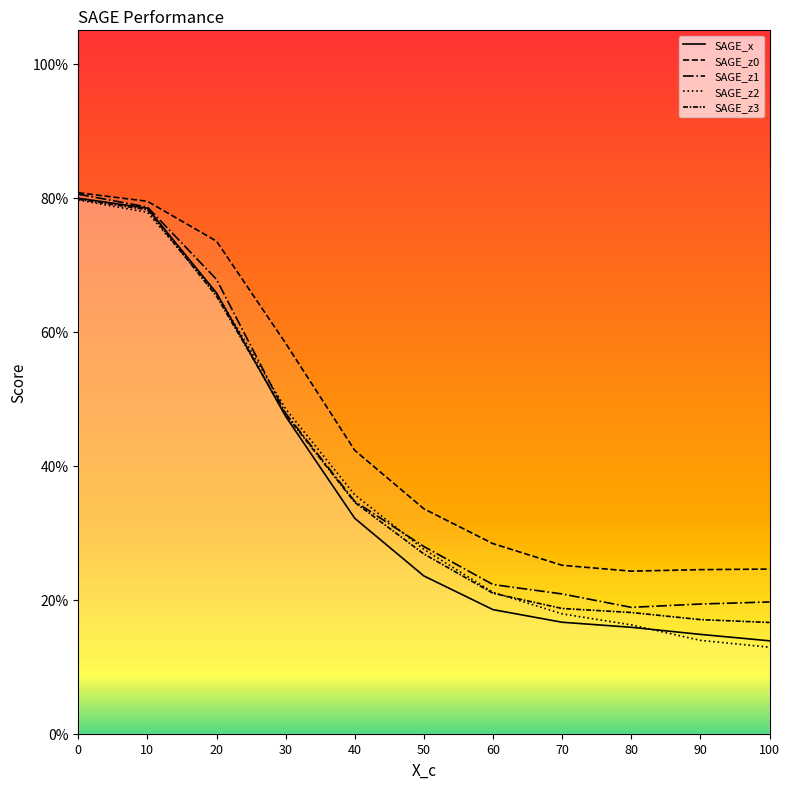

Between 40 and 80, which series saw the biggest shift?

SAGE_z2